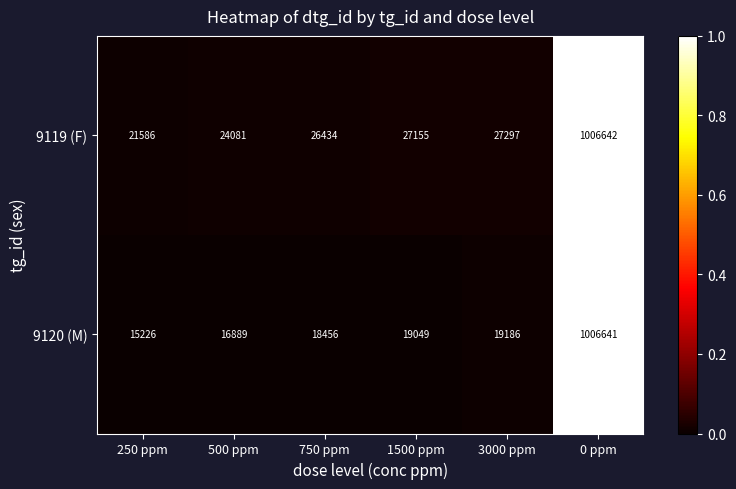

The 9119 (F) series shows 27155 at 1500 ppm. True or false?

True